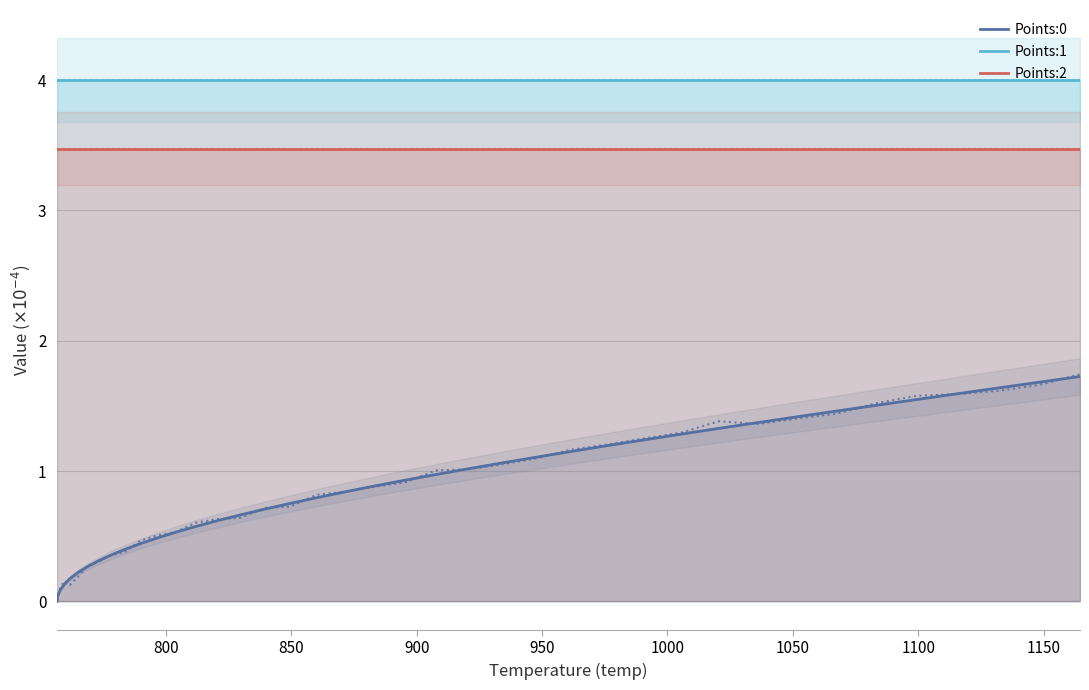

What is the minimum value for Points:2?

3.5